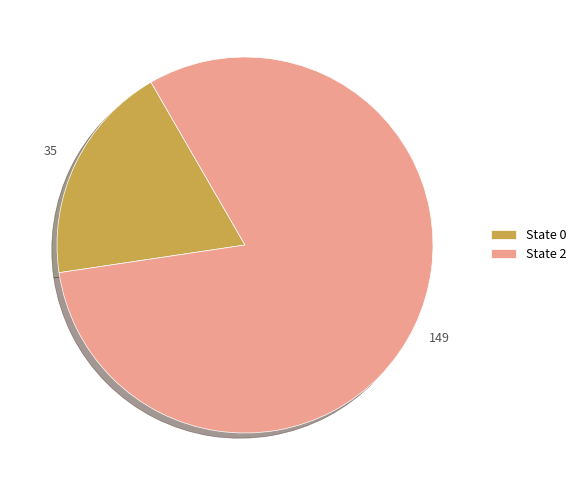

Do State 2 and State 0 together represent more than half of the pie?

Yes